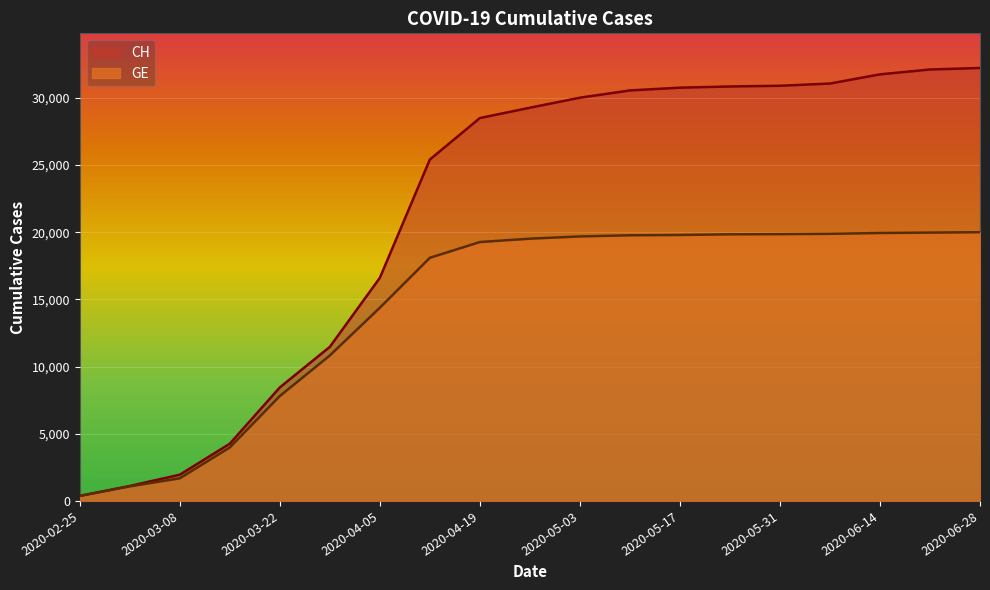

Between 2020-04-26 and 2020-05-03, which series saw the biggest shift?

CH